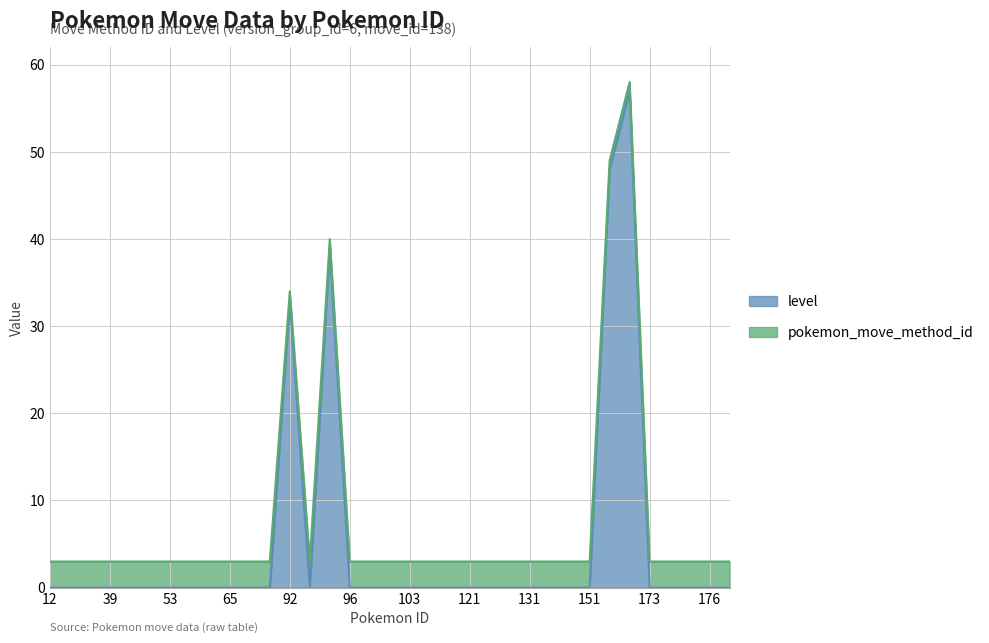

What is the greatest value displayed?

57